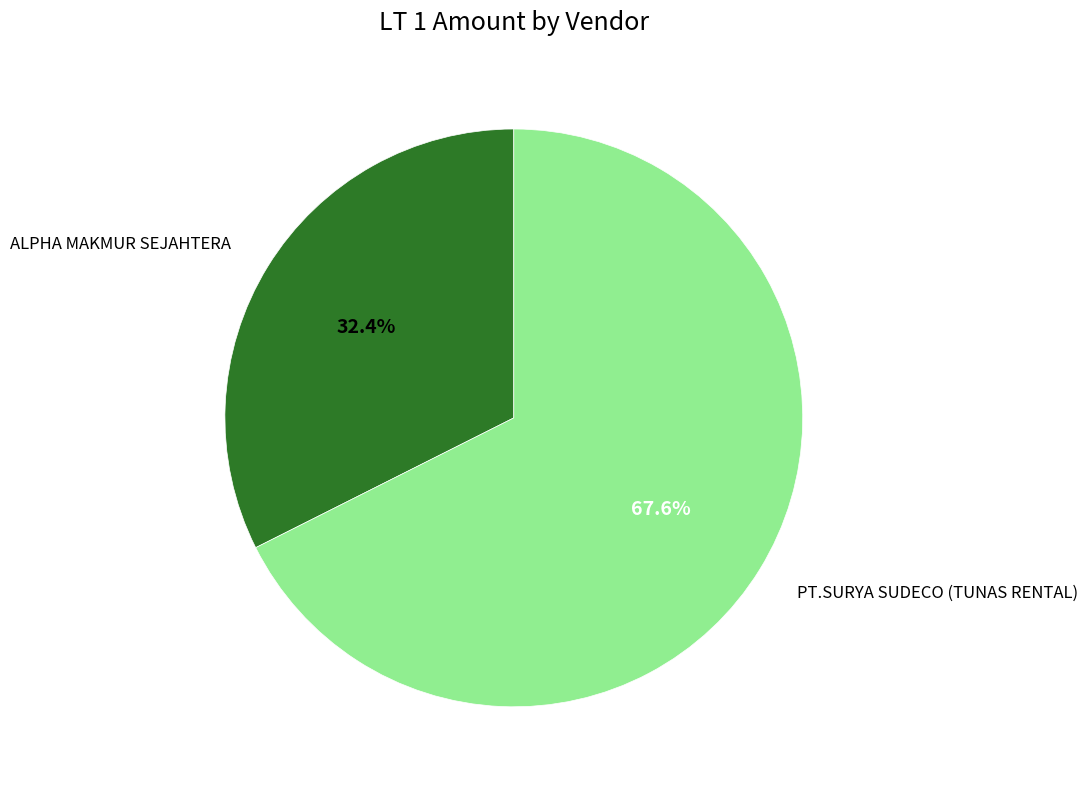

Is there any slice that represents more than half of the pie?

Yes